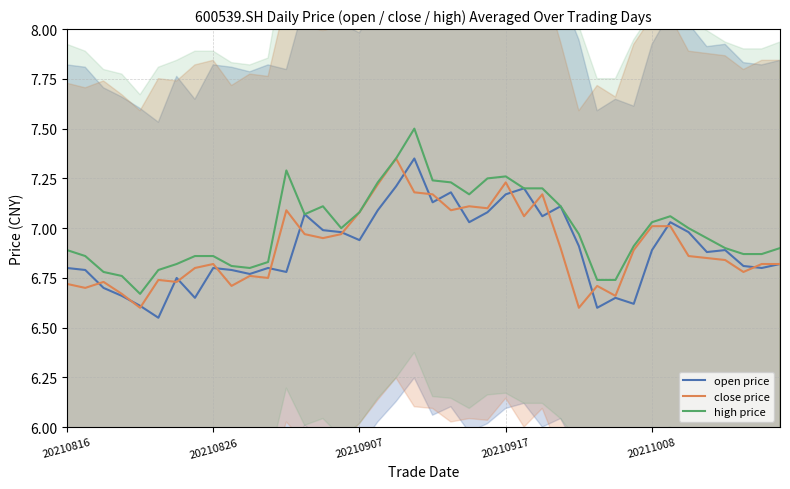

The value of open price at 20211008 is 6.9. True or false?

True